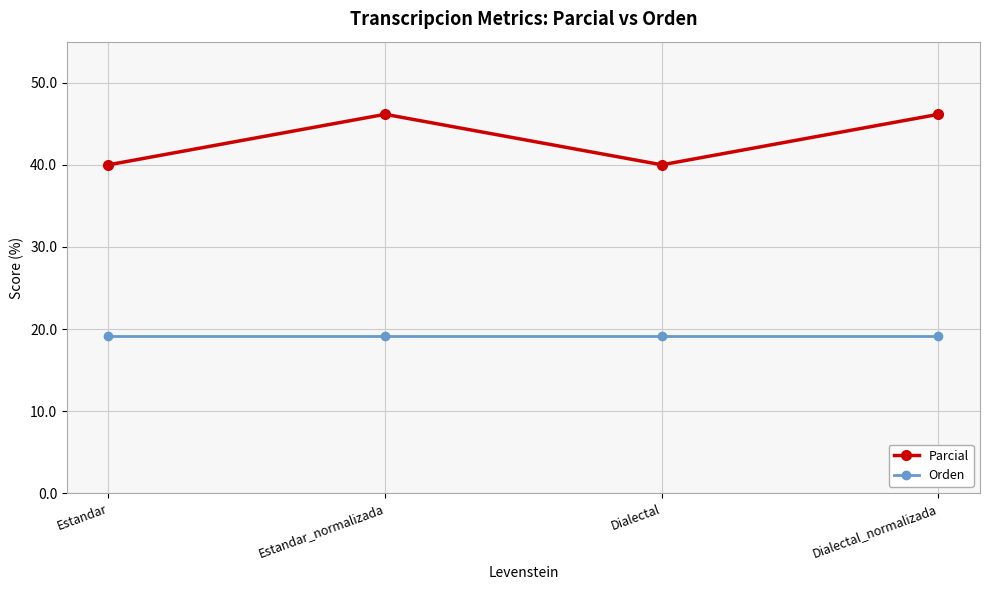

Does the chart have visible grid lines?

Yes